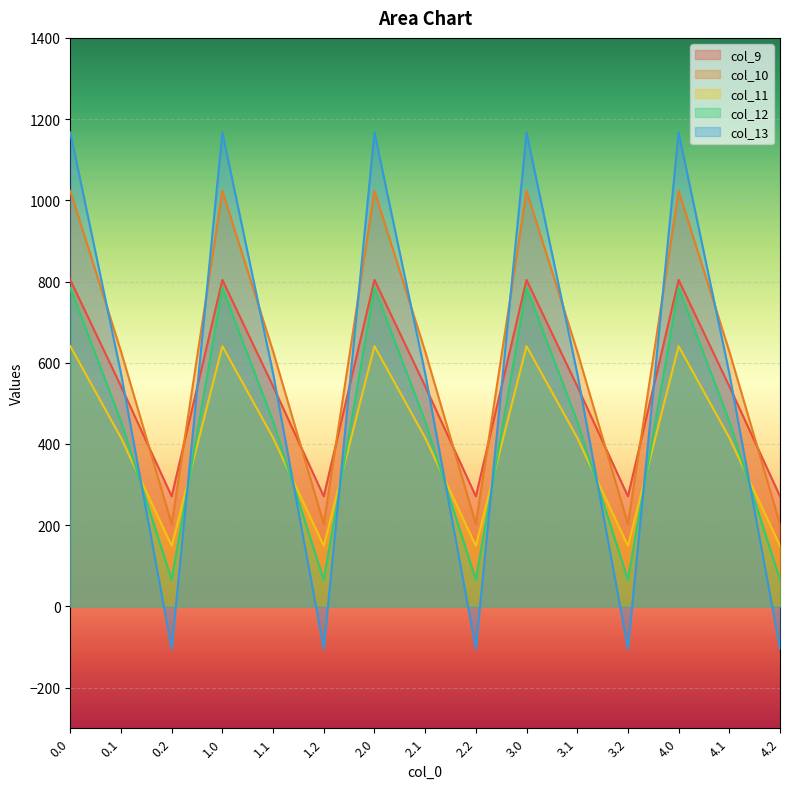

What is the approximate value of col_11 at 4.1?

415.4